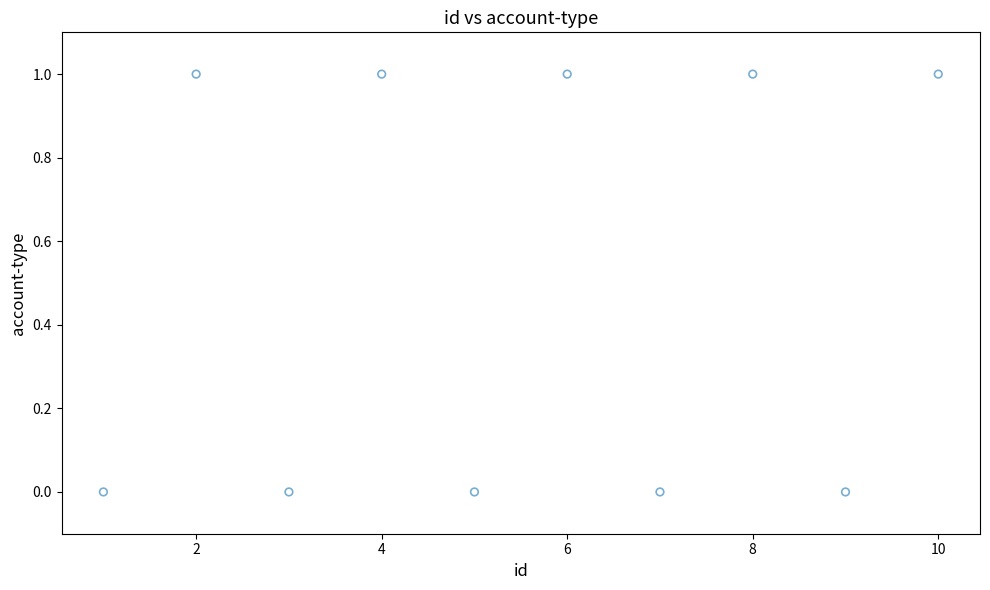

What is the range of X values (max minus min)?

9